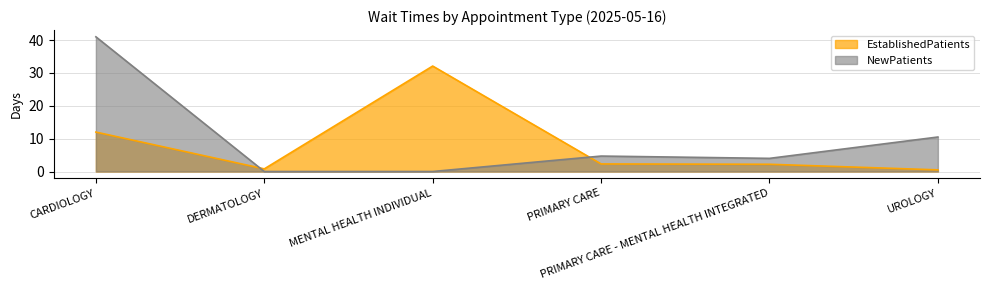

What is the label of the 4th point from the right?

MENTAL HEALTH INDIVIDUAL